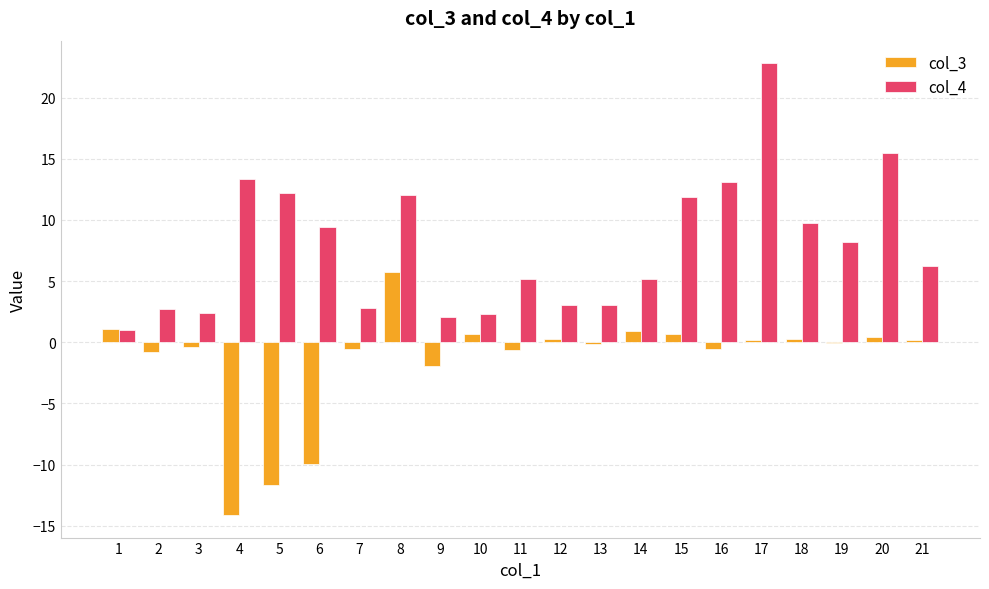

True or false: col_3 has a value of 0.2 at 17.

True